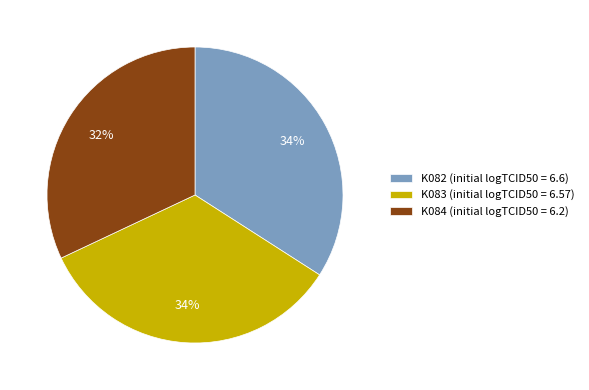

Which slice is the smallest?

K084